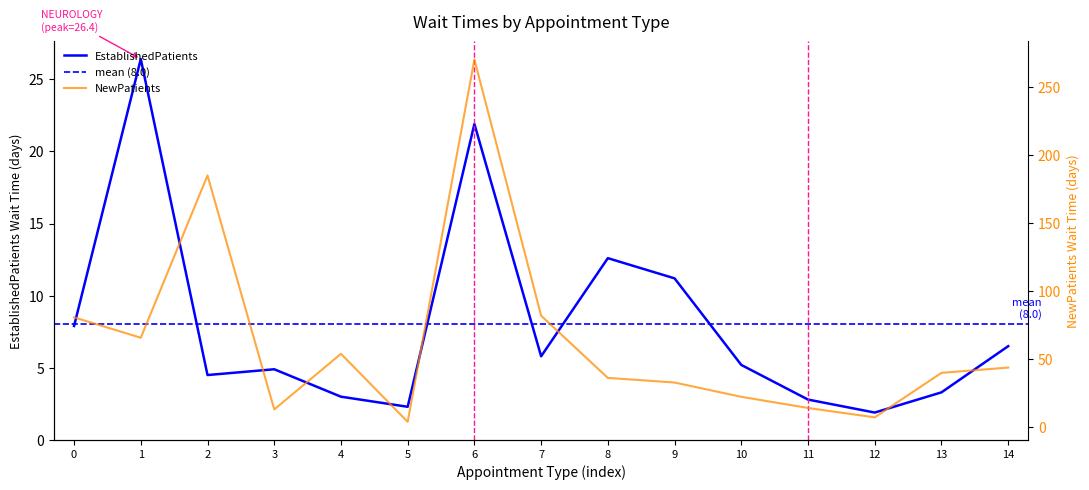

What is the value of the EstablishedPatients point at the 5th from the left?

3.0